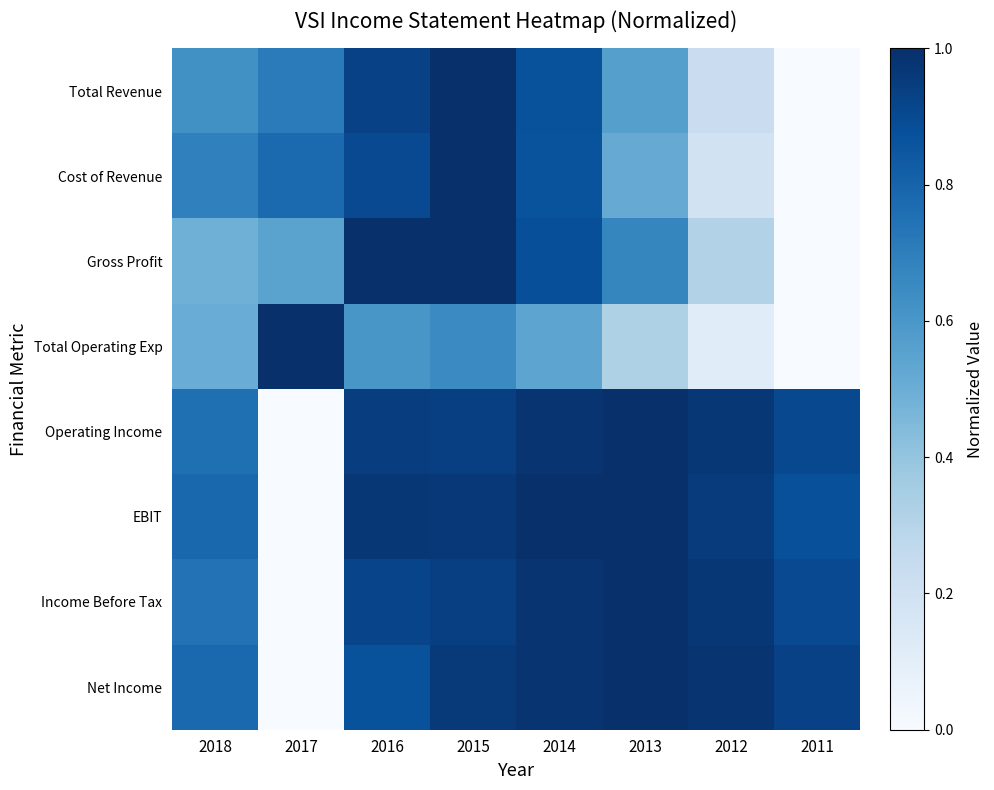

List the labels in order of Cost of Revenue value, smallest first.

2011, 2012, 2013, 2018, 2017, 2014, 2016, 2015